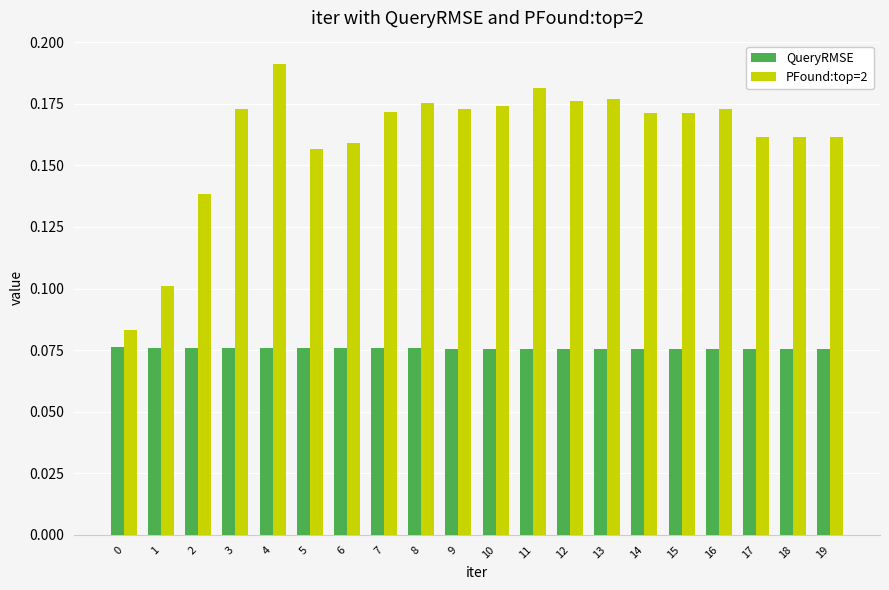

At which category does the chart reach its peak across all series?

4